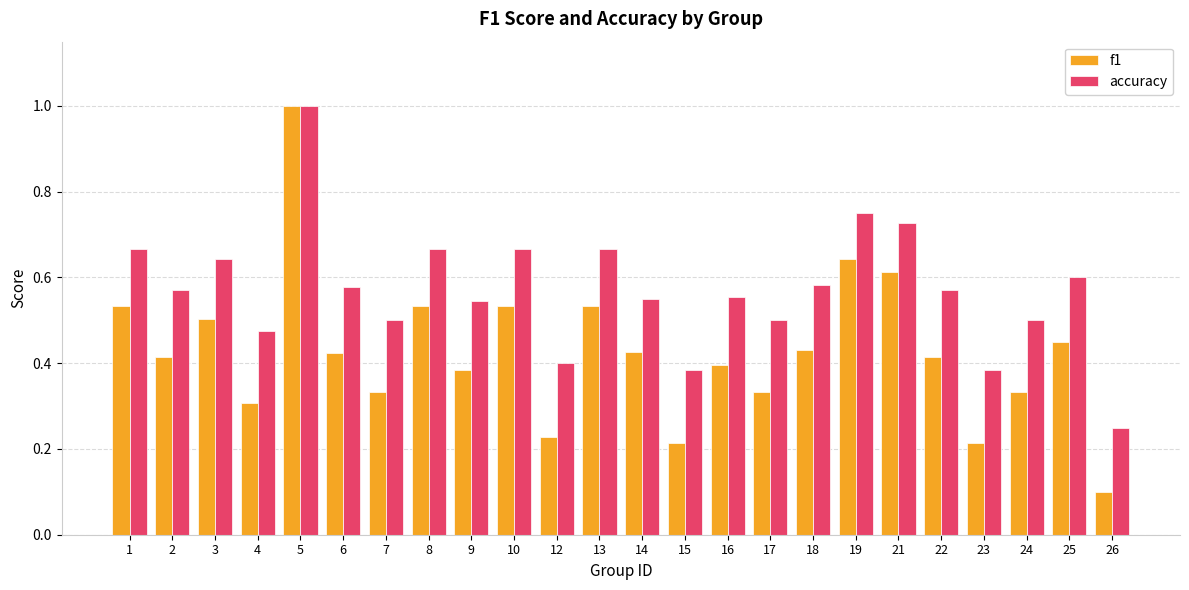

Which series has the largest range (max minus min)?

f1